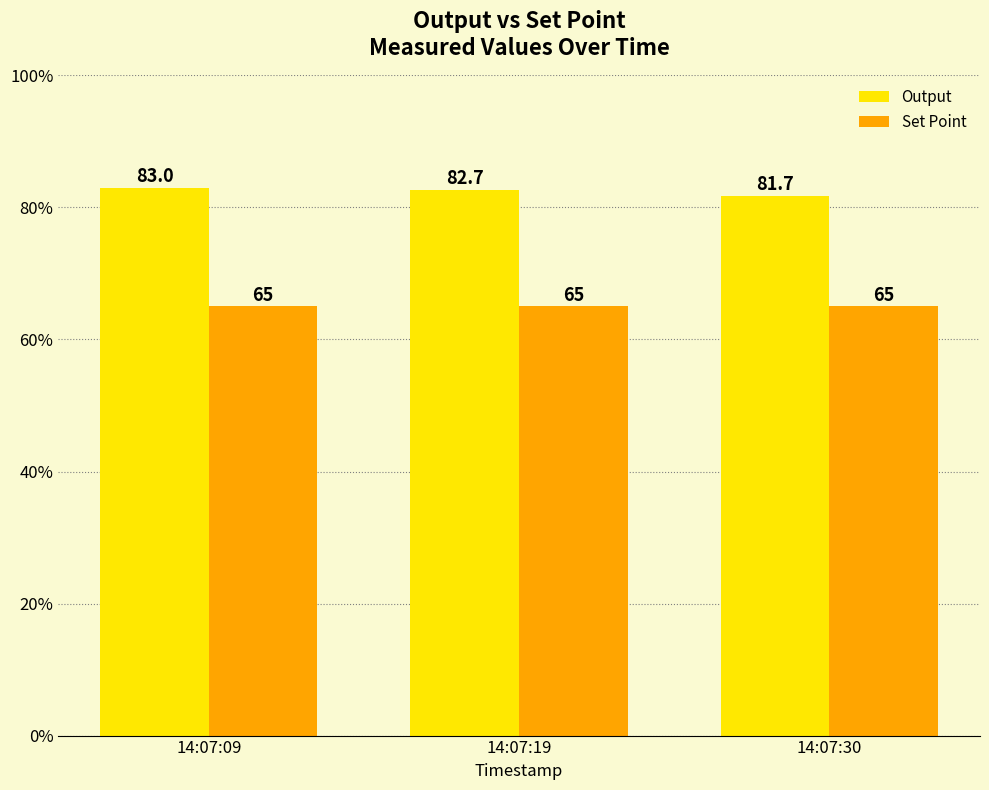

Reading left to right, extract all data points from this chart.

Output: 14:07:09=83.0	14:07:19=82.7	14:07:30=81.7
Set Point: 14:07:09=65.0	14:07:19=65.0	14:07:30=65.0